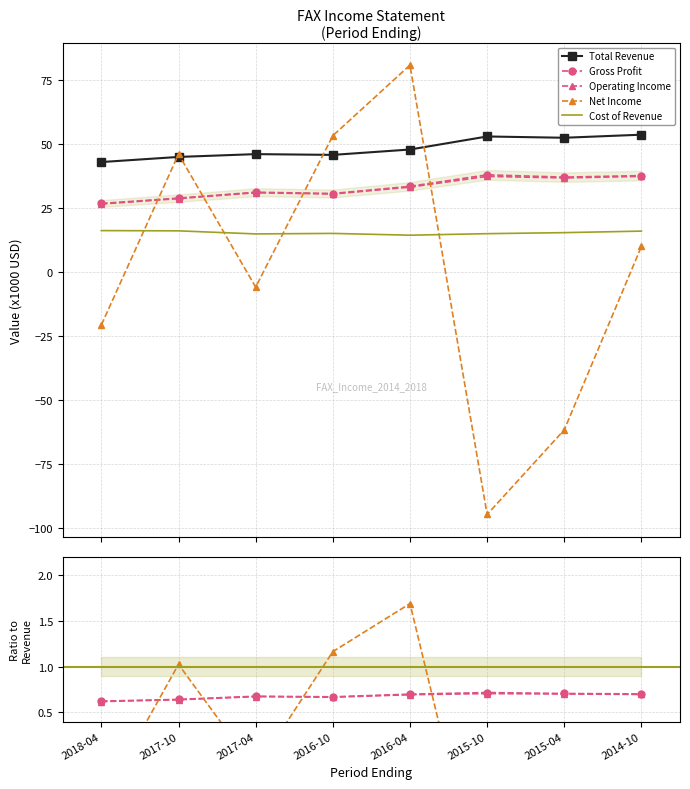

How many values in the Net Income series exceed 0?

4